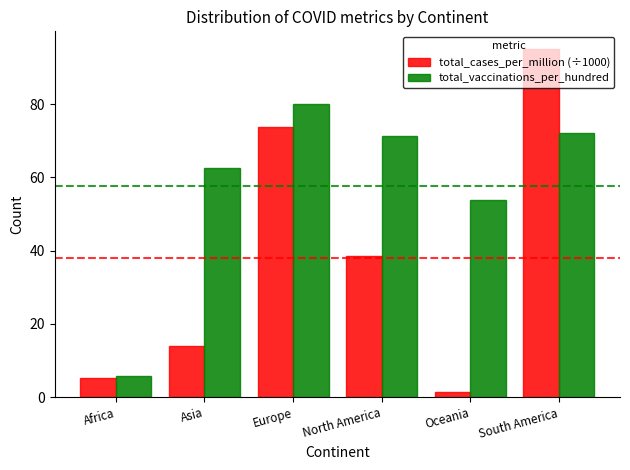

What is the label of the 4th bar from the right?

Europe